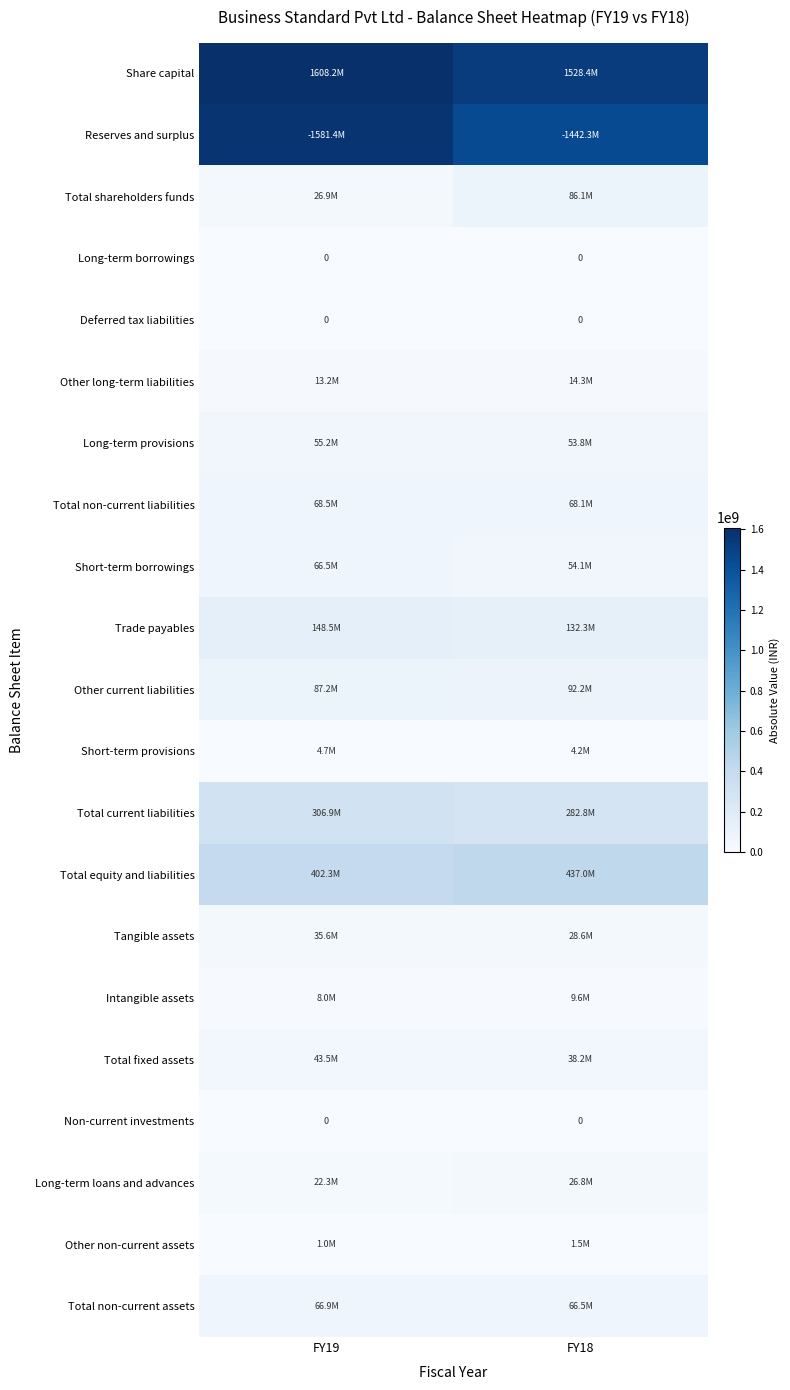

The Non-current investments series shows 0 at FY19. True or false?

True